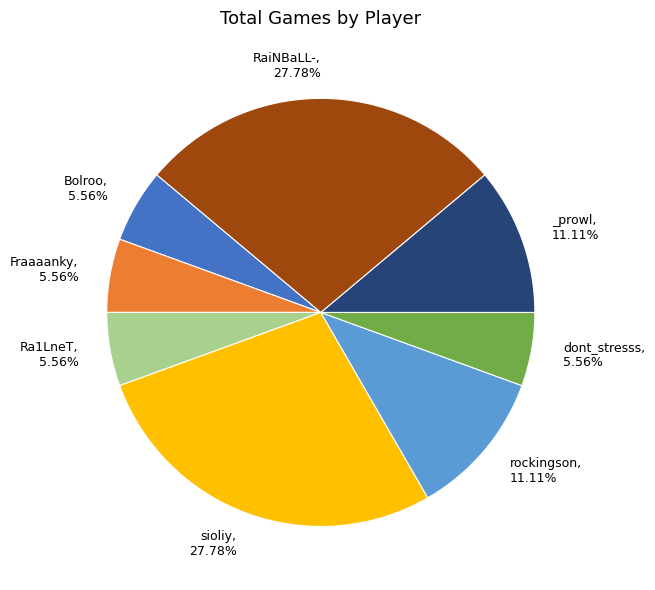

Is there a majority slice in this chart?

No